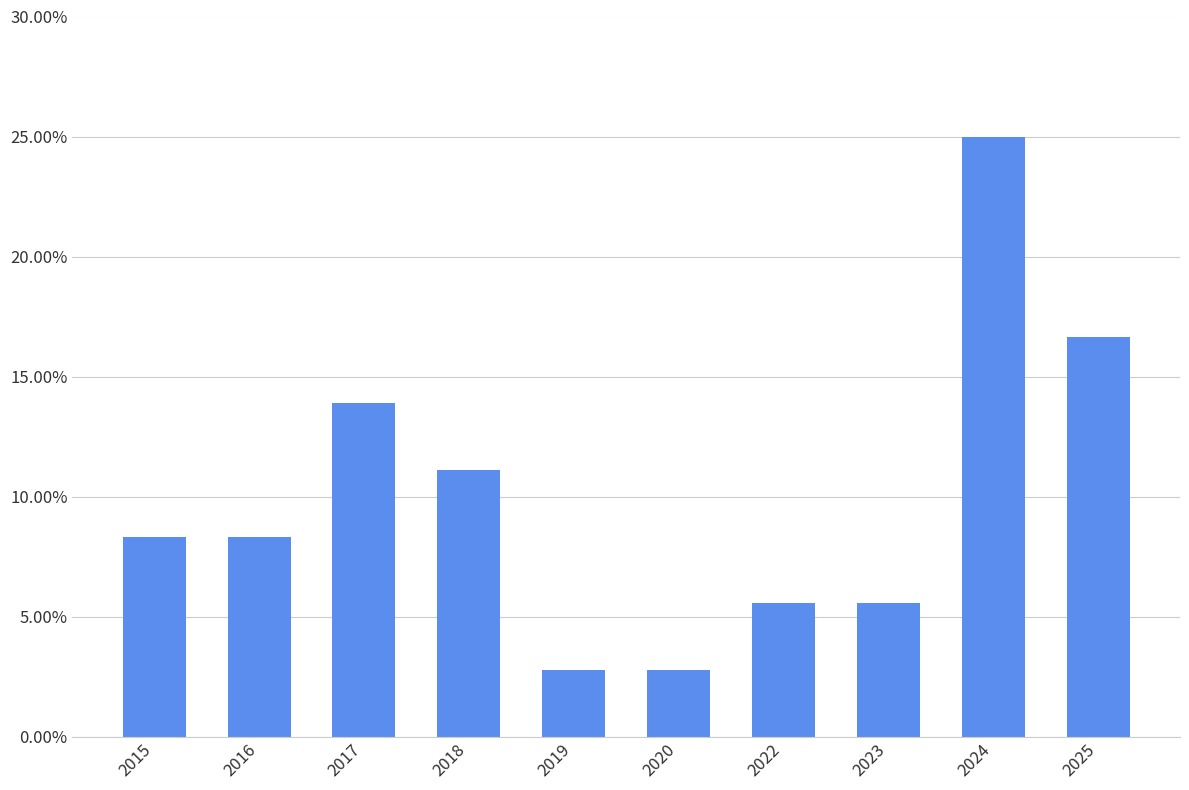

Does the chart contain stacked bars?

No